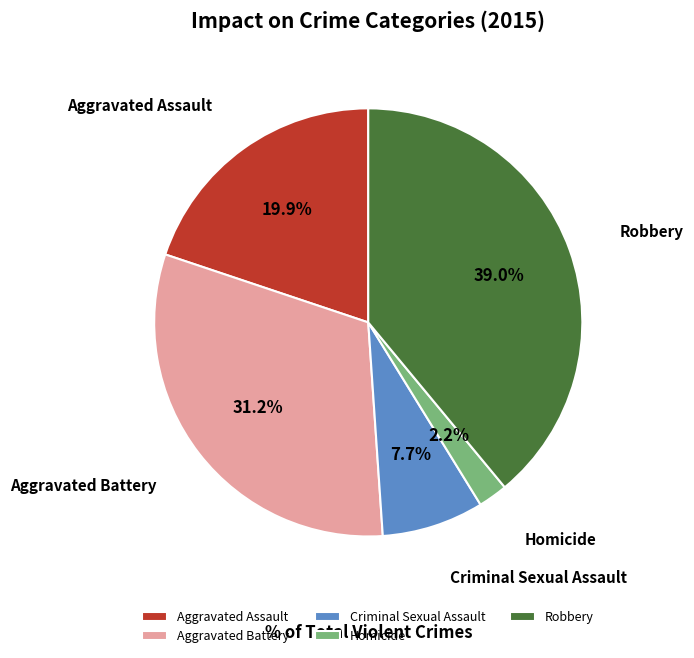

How many slices are in this pie chart?

5